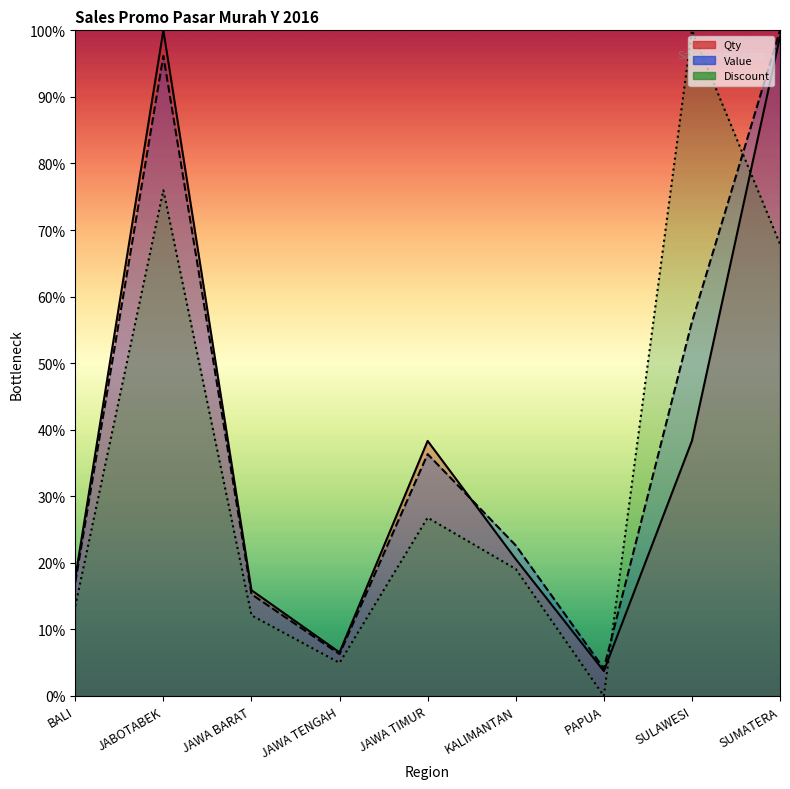

What is the label of the 1st point from the right?

SUMATERA